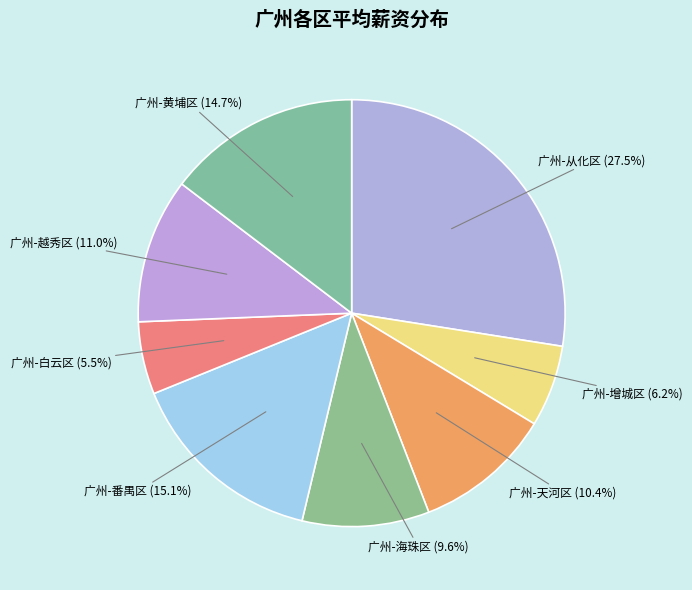

How many segments does this pie chart have?

8